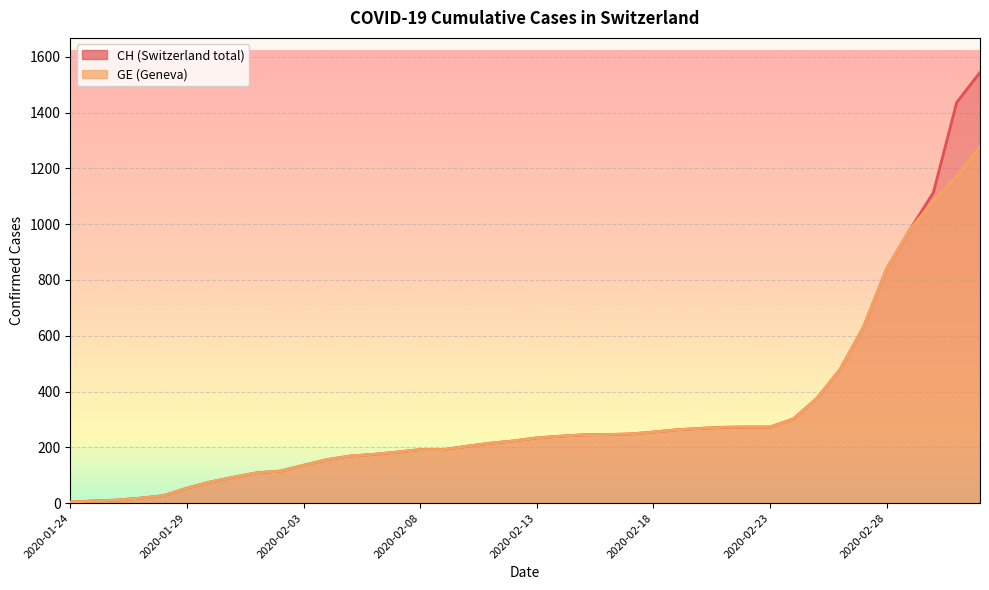

What position from the right is 2020-02-02?

31